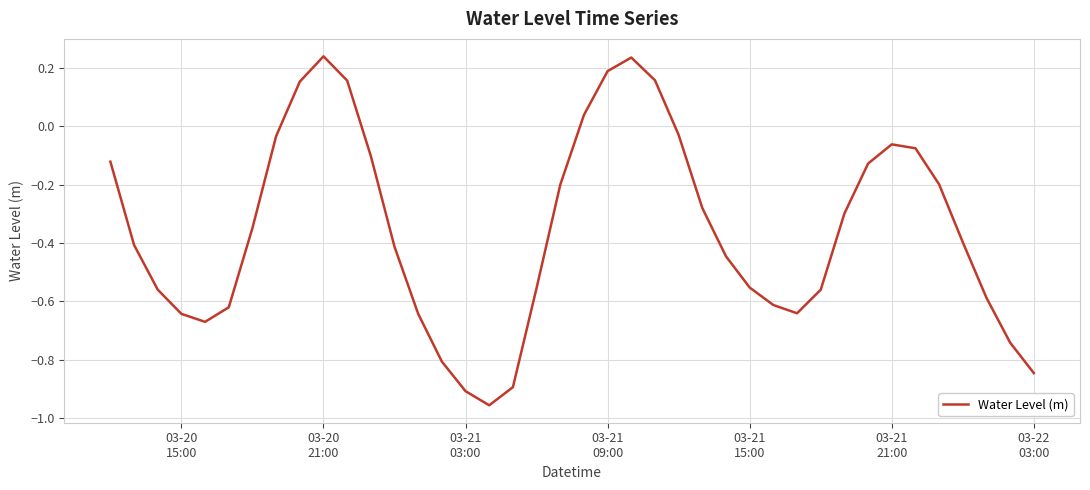

What is the average value?

-0.4